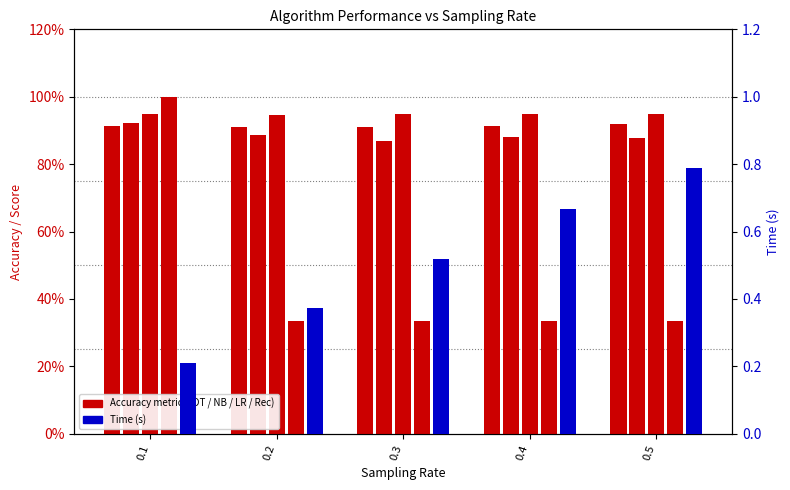

At how many categories does at least one series exceed 0?

5